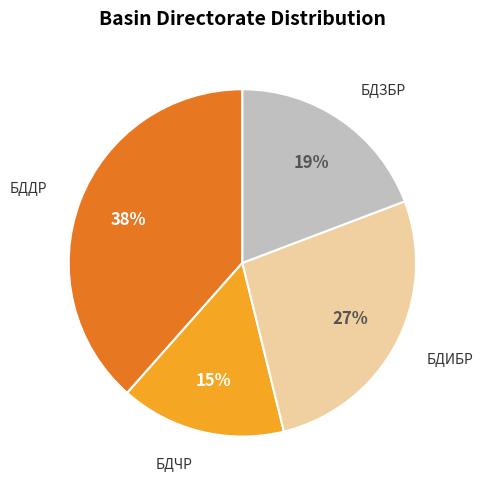

To the nearest percent, what is the average slice percentage?

25%